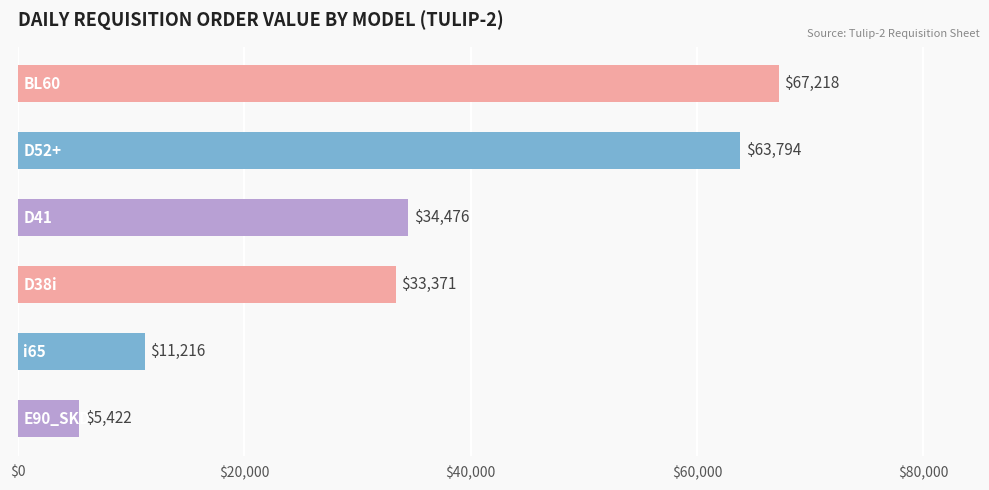

What is the smallest value displayed?

5421.5